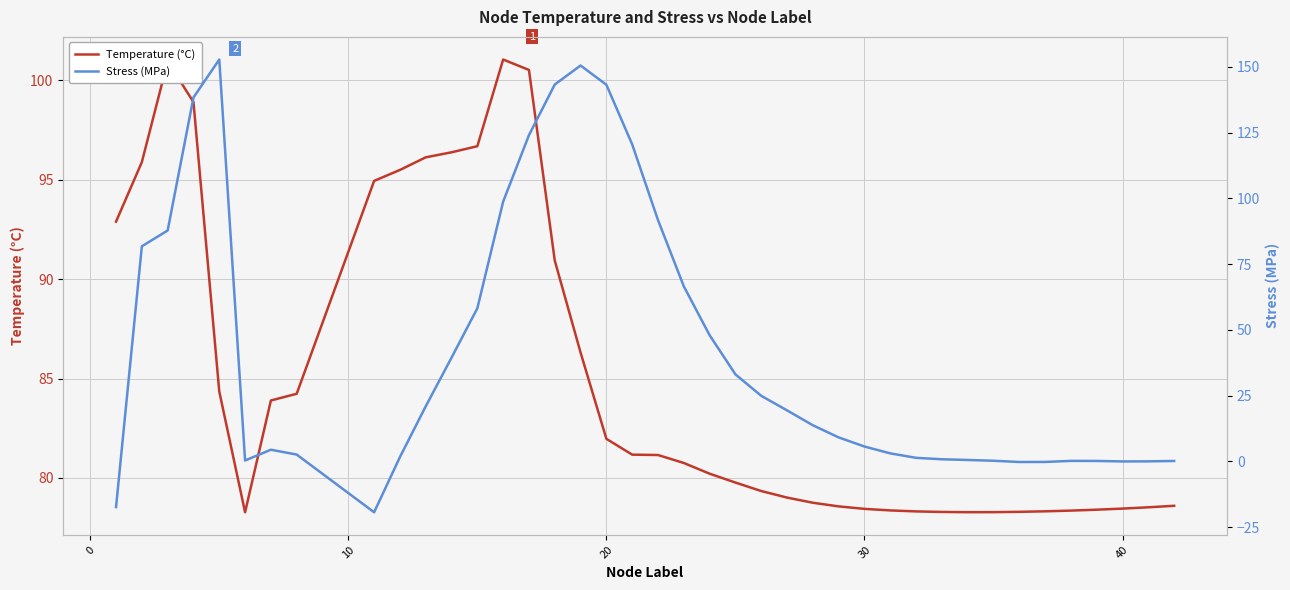

How many values in Stress (MPa) are below zero?

6